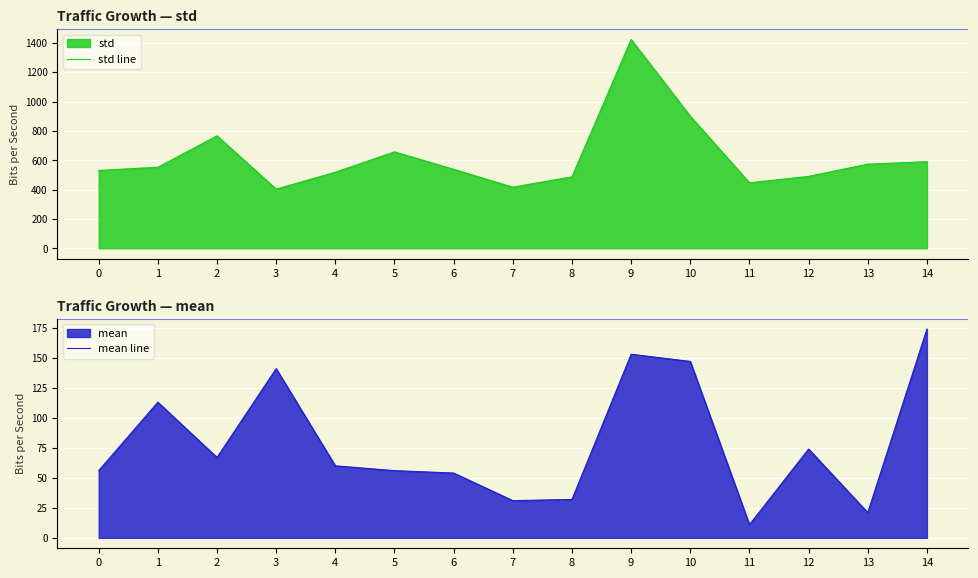

True or false: std line has a value of 135 at 3.

False